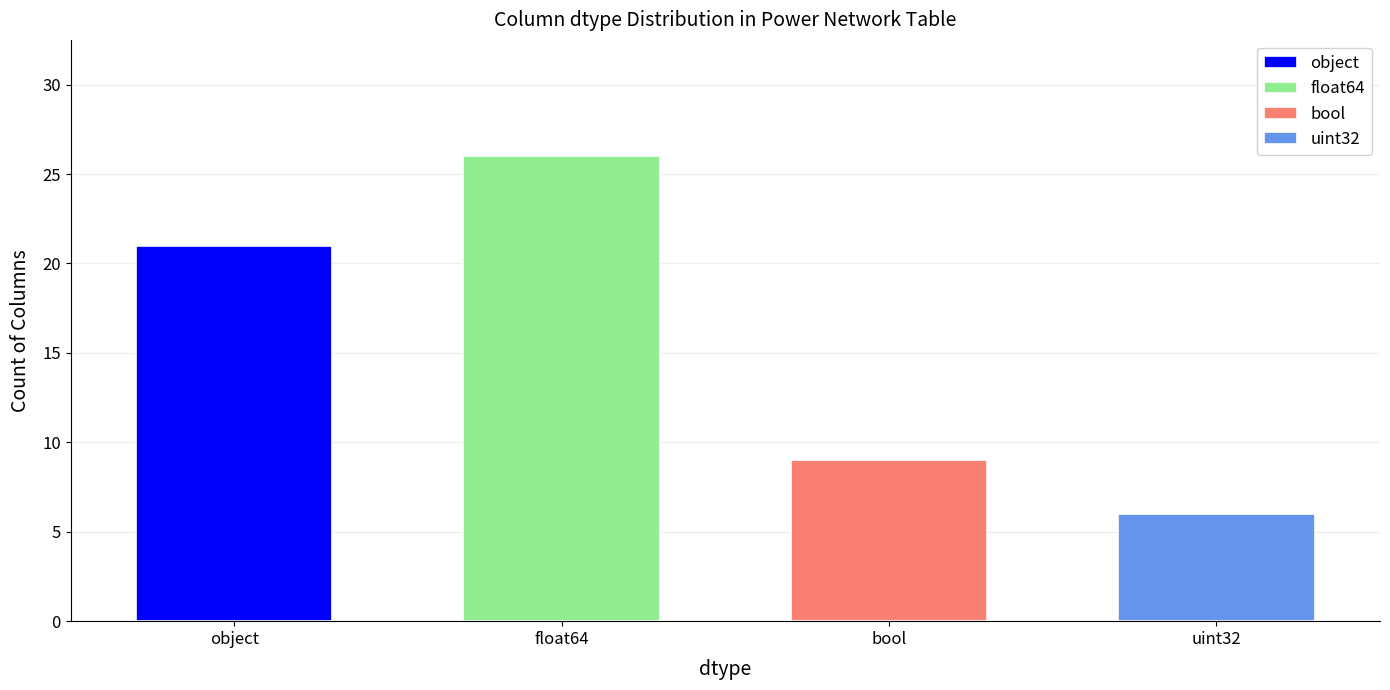

What position from the left is float64?

2